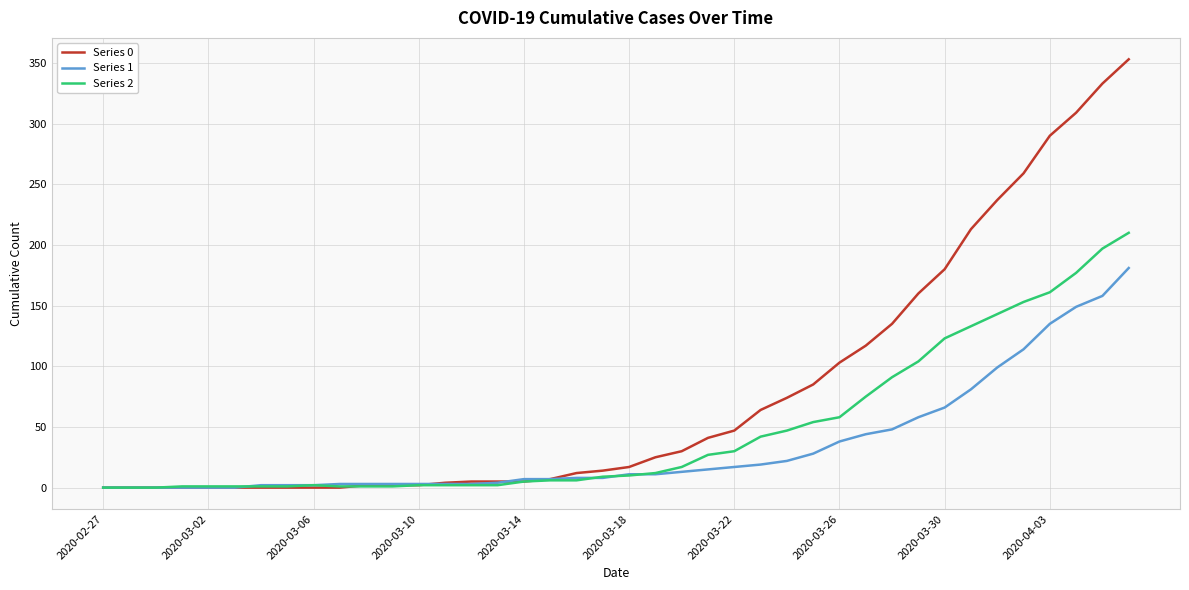

Which series has the widest spread of values?

Series 0